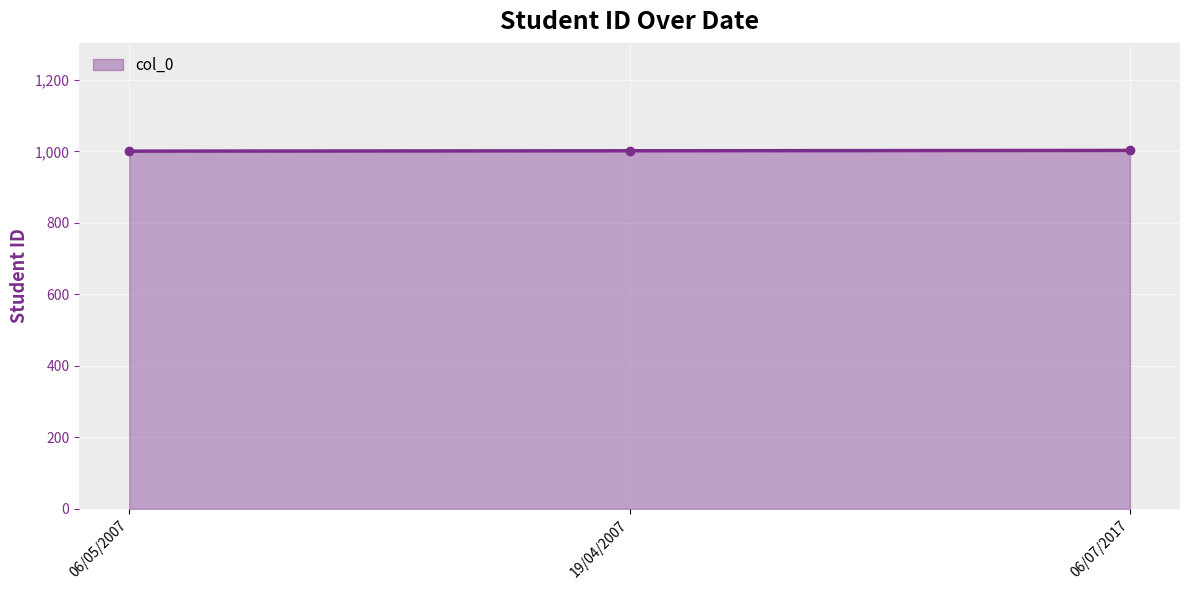

Approximately how many times larger is the value at 06/05/2007 compared to 19/04/2007?

1.0